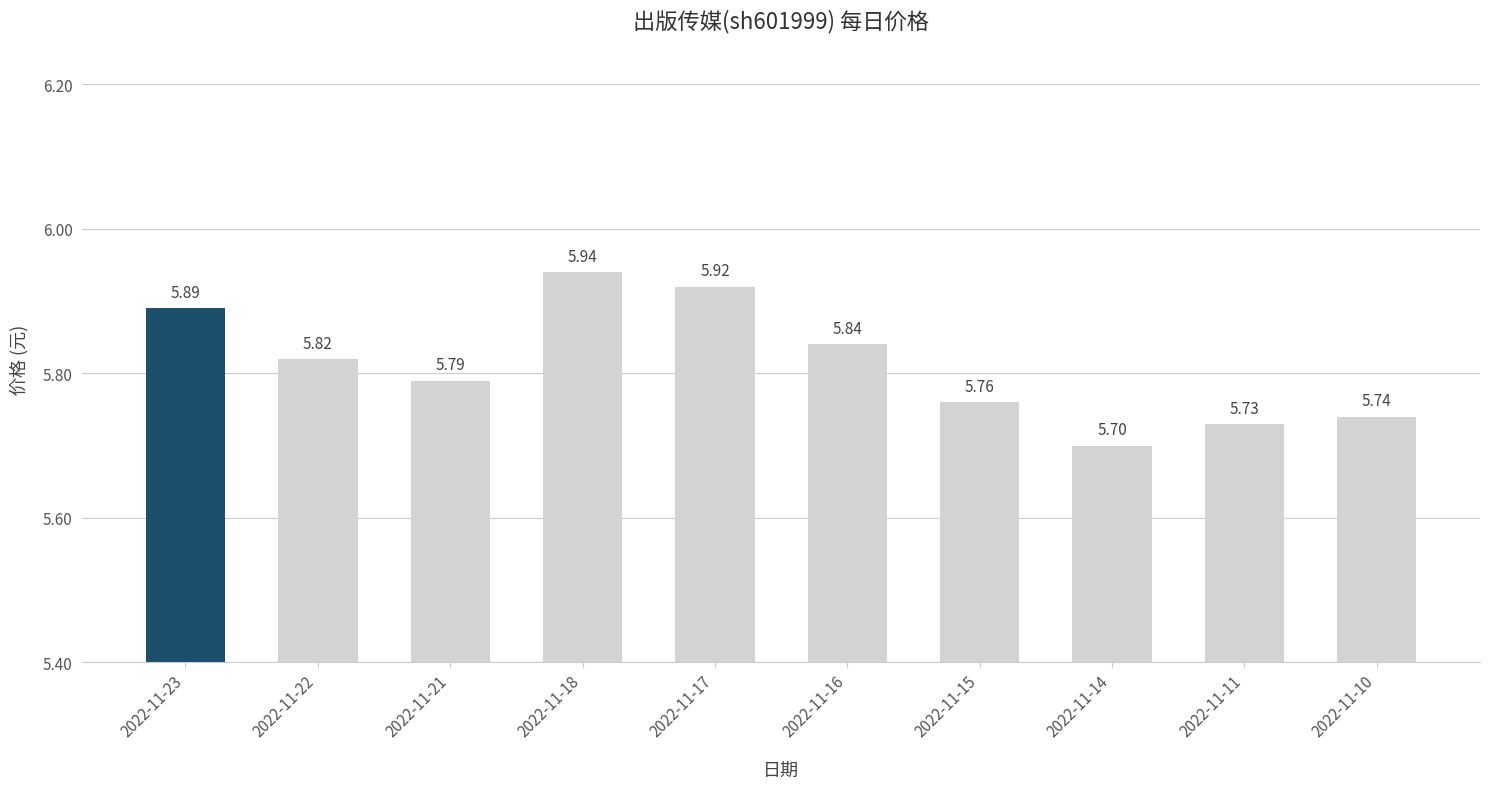

How many bars are there in total?

10